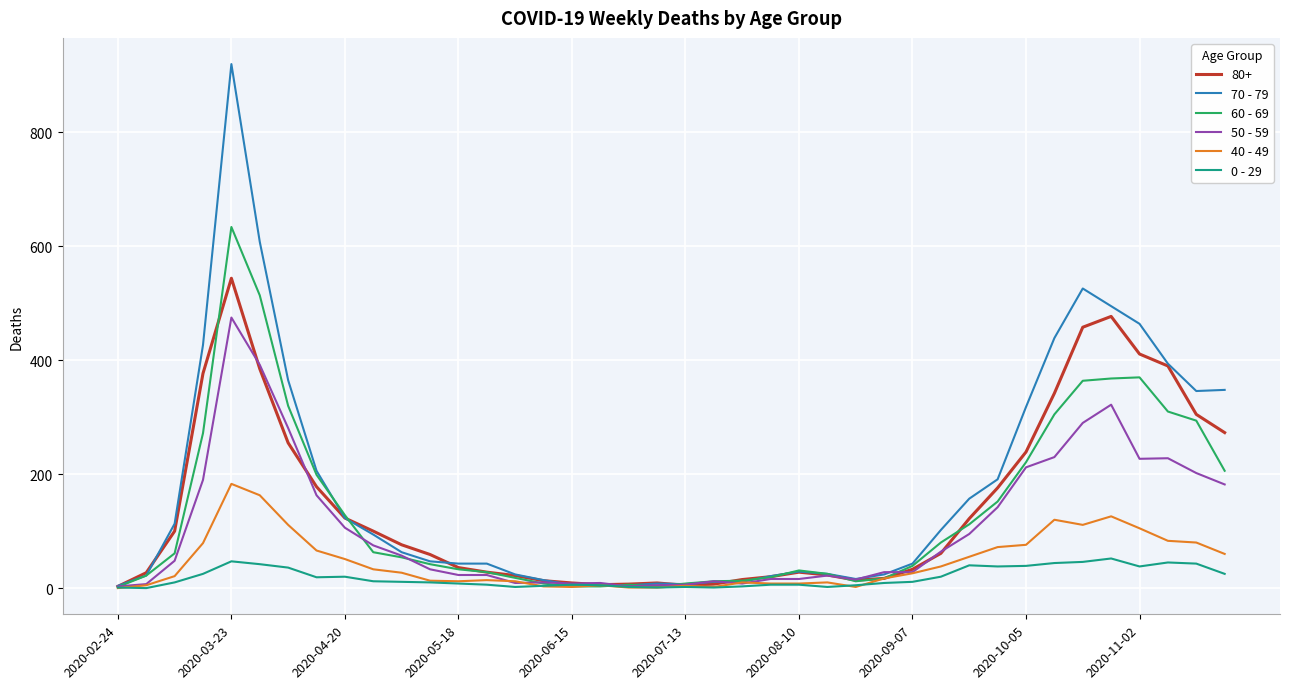

Which series has the widest spread of values?

70 - 79